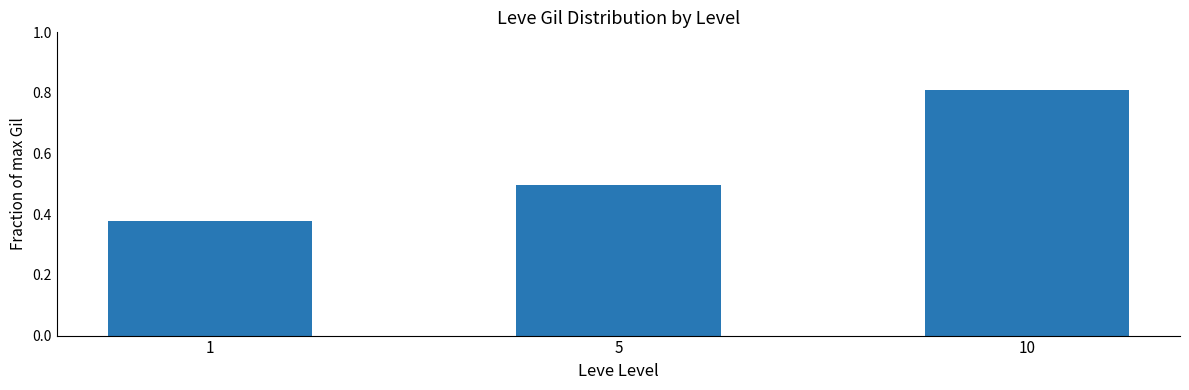

True or false: the data shows 0.5 at 5.

True